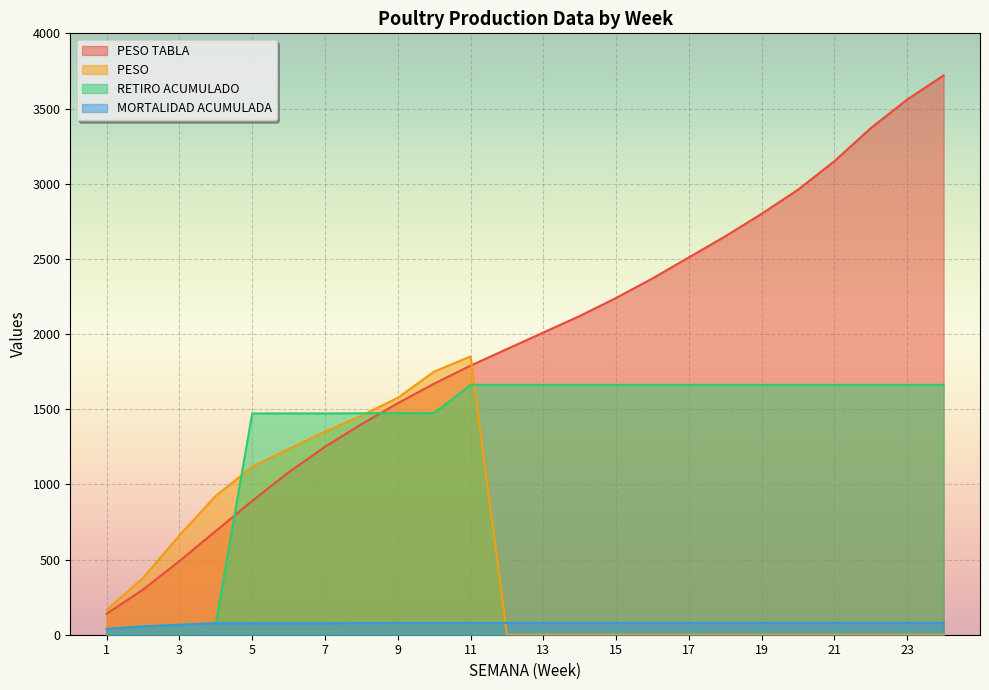

What is the lowest value of the RETIRO ACUMULADO series?

38.0